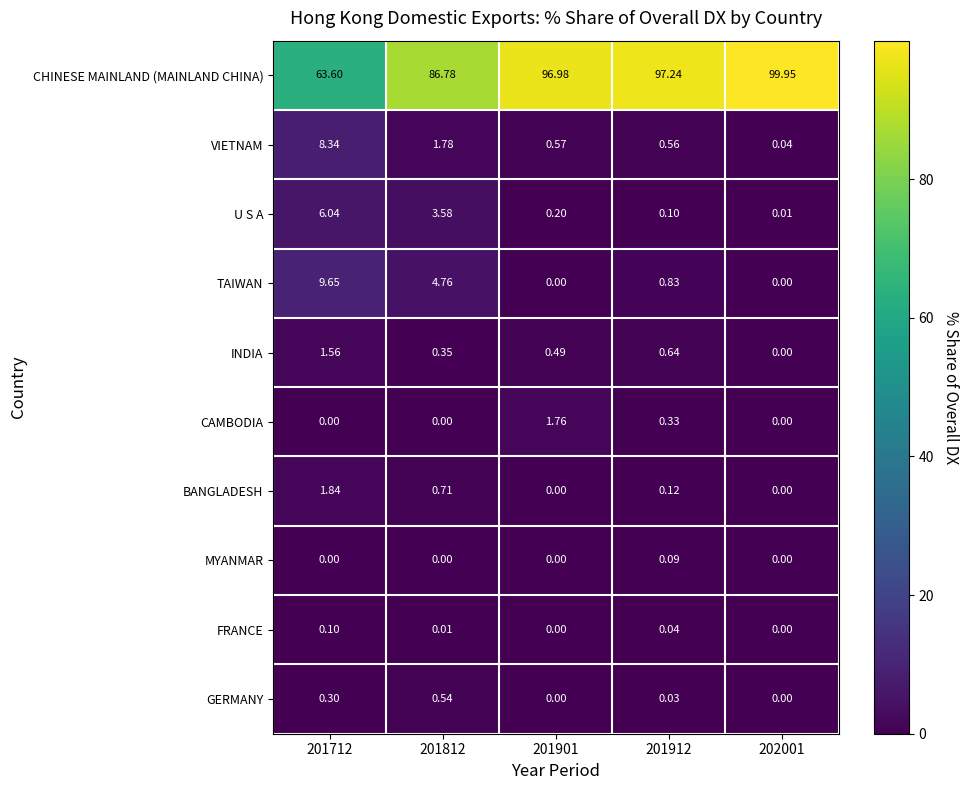

List the series in order of their peak value, highest first.

CHINESE MAINLAND (MAINLAND CHINA), TAIWAN, VIETNAM, U S A, BANGLADESH, CAMBODIA, INDIA, GERMANY, FRANCE, MYANMAR